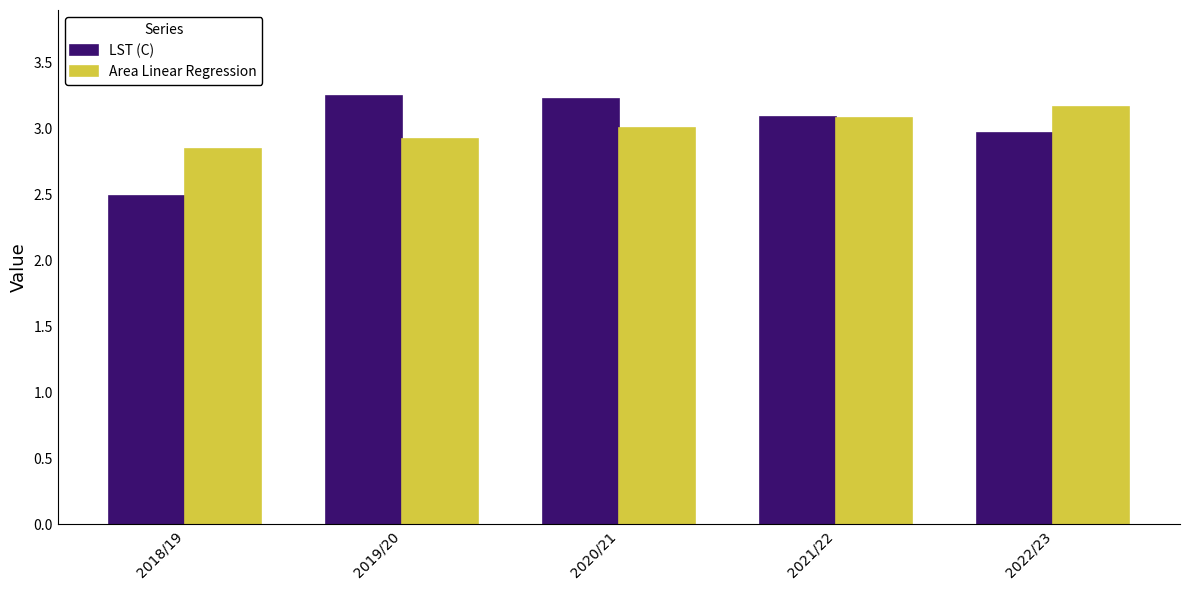

List the labels in order of Area Linear Regression value, largest first.

2022/23, 2021/22, 2020/21, 2019/20, 2018/19